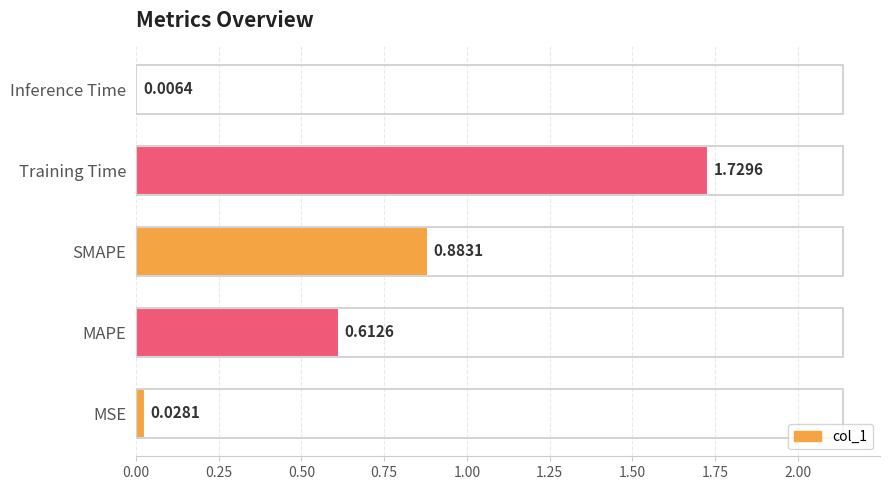

Which category has the highest value across all series?

Training Time